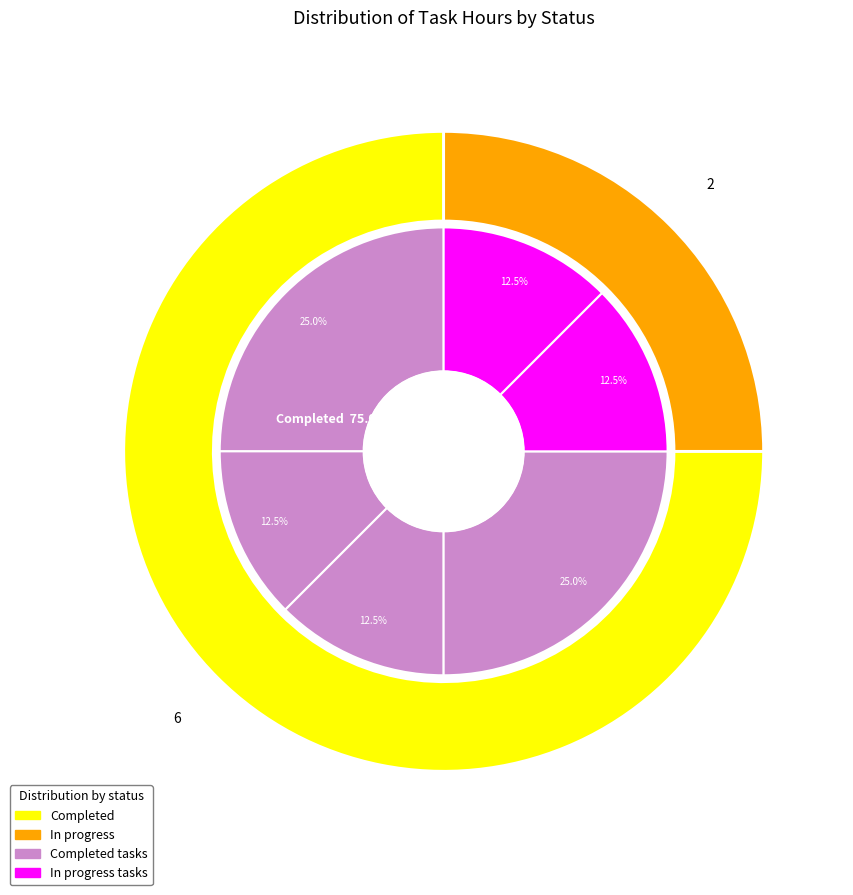

To the nearest percent, what is the average slice percentage?

17%